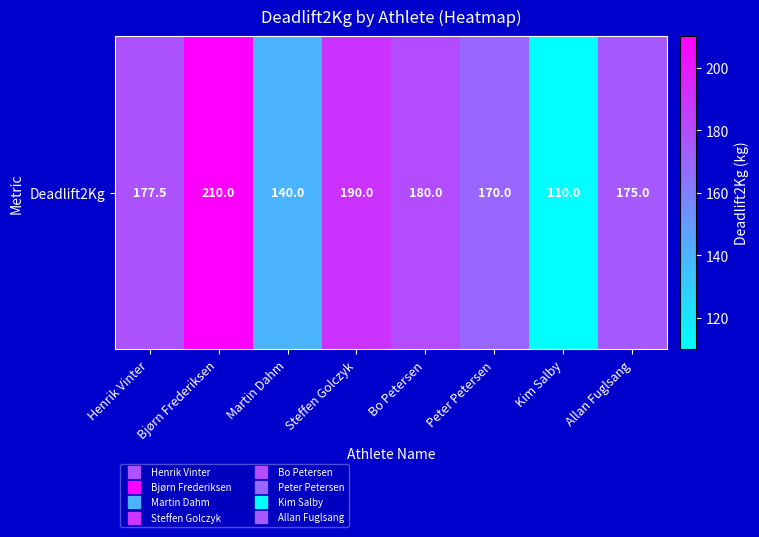

List the labels in order of value, largest first.

Bjørn Frederiksen, Steffen Golczyk, Bo Petersen, Henrik Vinter, Allan Fuglsang, Peter Petersen, Martin Dahm, Kim Salby